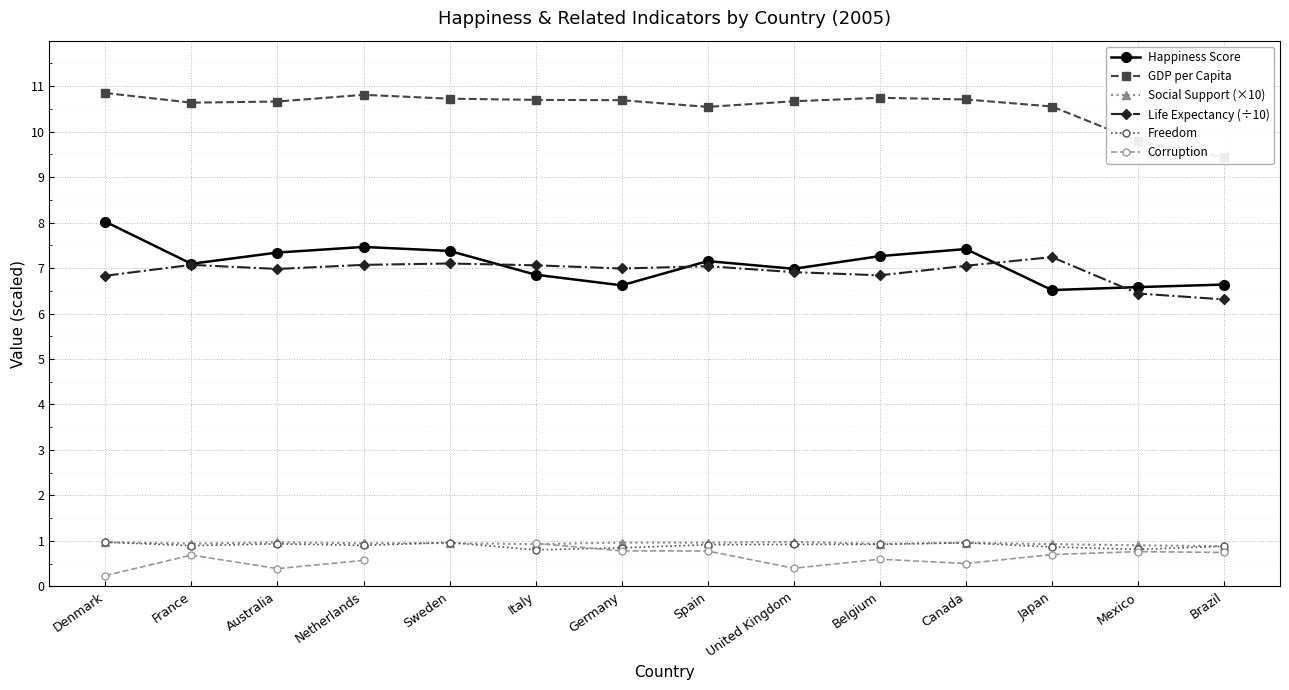

True or false: Happiness Score and Corruption cross at least once.

False